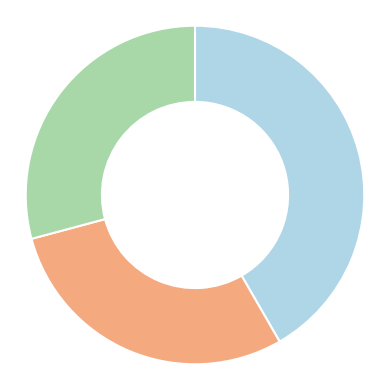

Is there any slice that represents more than half of the pie?

No